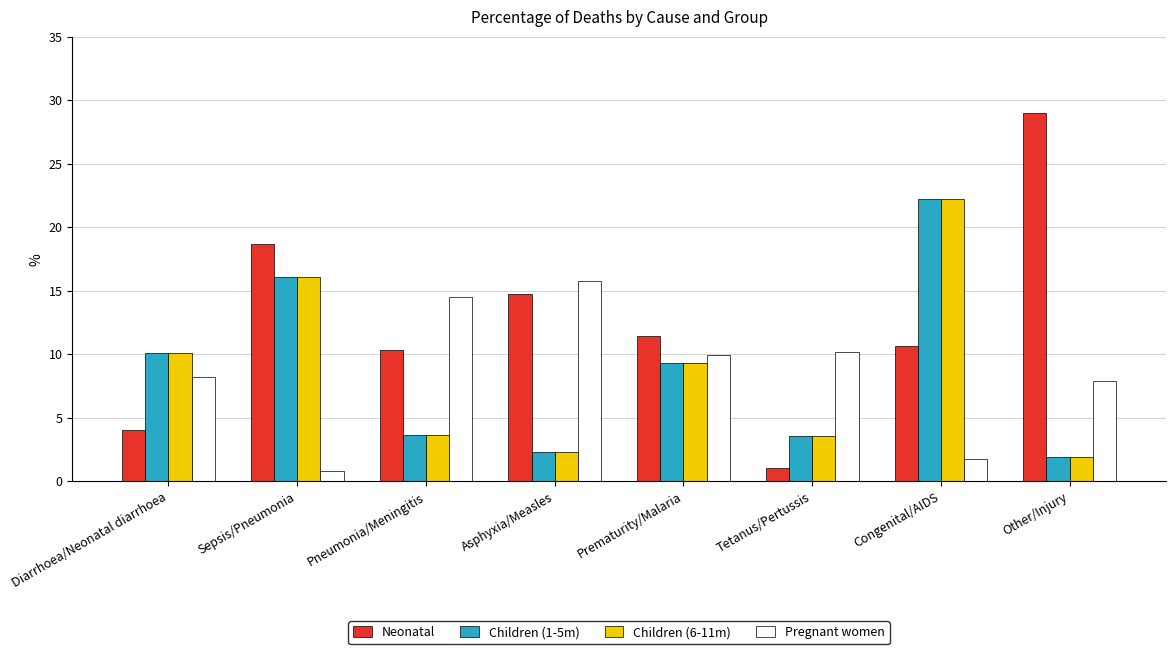

How many groups of bars are there?

8